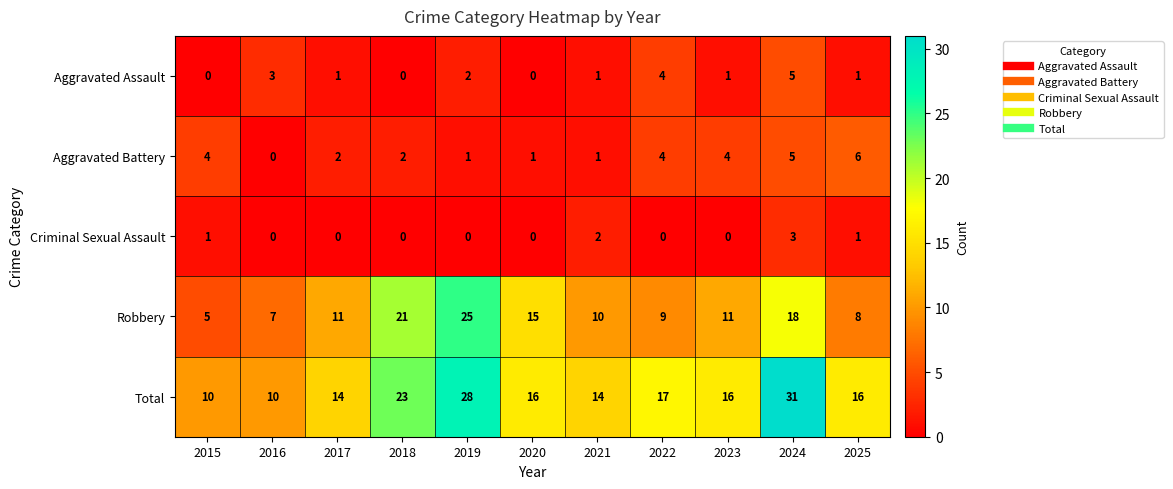

What is the maximum value shown in the chart?

31